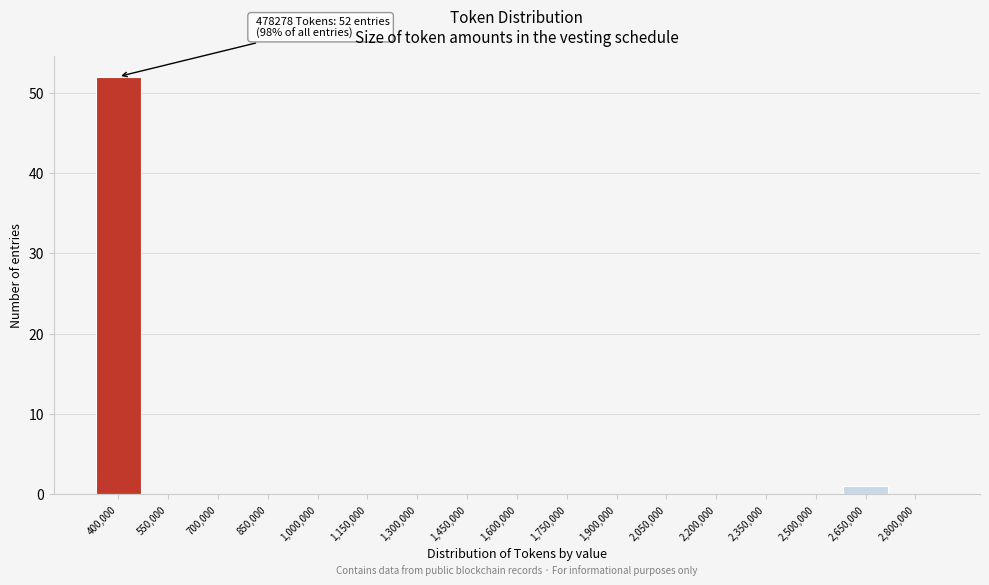

Reading left to right, what are all the values shown in this chart?

400,000=52	550,000=0	700,000=0	850,000=0	1,000,000=0	1,150,000=0	1,300,000=0	1,450,000=0	1,600,000=0	1,750,000=0	1,900,000=0	2,050,000=0	2,200,000=0	2,350,000=0	2,500,000=0	2,650,000=1	2,800,000=0